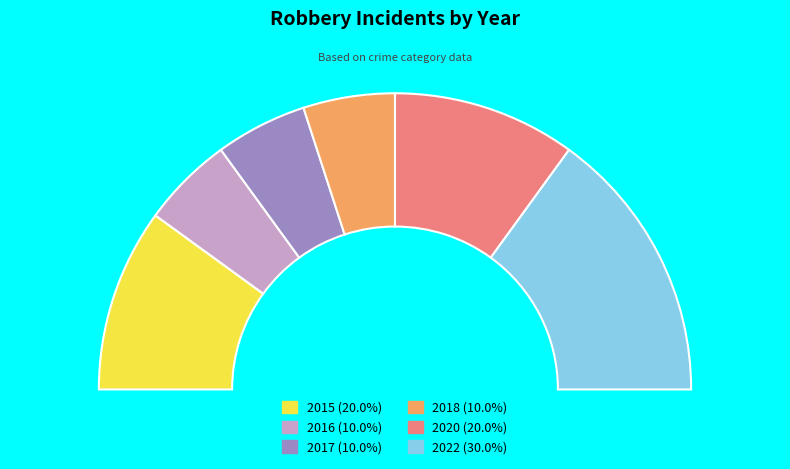

Which slice is the largest?

2022